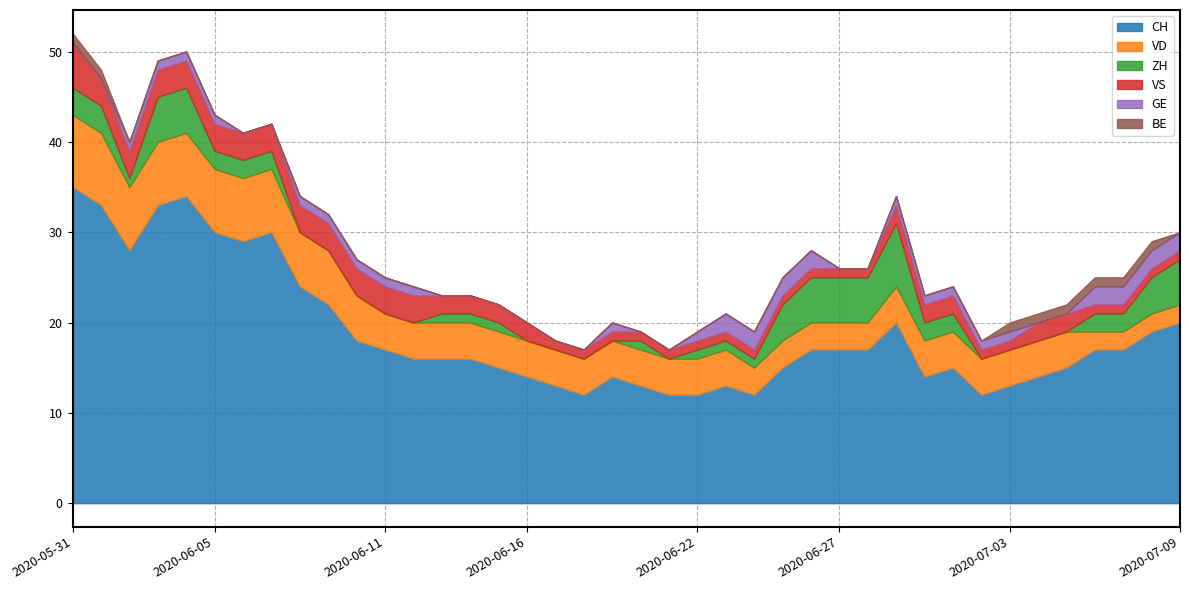

Reading left to right, list all the values displayed in this chart.

CH: 35	33	28	33	34	30	29	30	24	22	18	17	16	16	16	15	14	13	12	14	13	12	12	13	12	15	17	17	17	20	14	15	12	13	14	15	17	17	19	20
VD: 8	8	7	7	7	7	7	7	6	6	5	4	4	4	4	4	4	4	4	4	4	4	4	4	3	3	3	3	3	4	4	4	4	4	4	4	2	2	2	2
ZH: 3	3	1	5	5	2	2	2	0	0	0	0	0	1	1	1	0	0	0	0	1	0	1	1	1	4	5	5	5	7	2	2	0	0	0	0	2	2	4	5
VS: 5	3	3	3	3	3	3	3	3	3	3	3	3	2	2	2	2	1	1	1	1	1	1	1	1	1	1	1	1	2	2	2	1	1	2	2	1	1	1	1
GE: 0	0	1	1	1	1	0	0	1	1	1	1	1	0	0	0	0	0	0	1	0	0	1	2	2	2	2	0	0	1	1	1	1	1	0	0	2	2	2	2
BE: 1	1	0	0	0	0	0	0	0	0	0	0	0	0	0	0	0	0	0	0	0	0	0	0	0	0	0	0	0	0	0	0	0	1	1	1	1	1	1	0